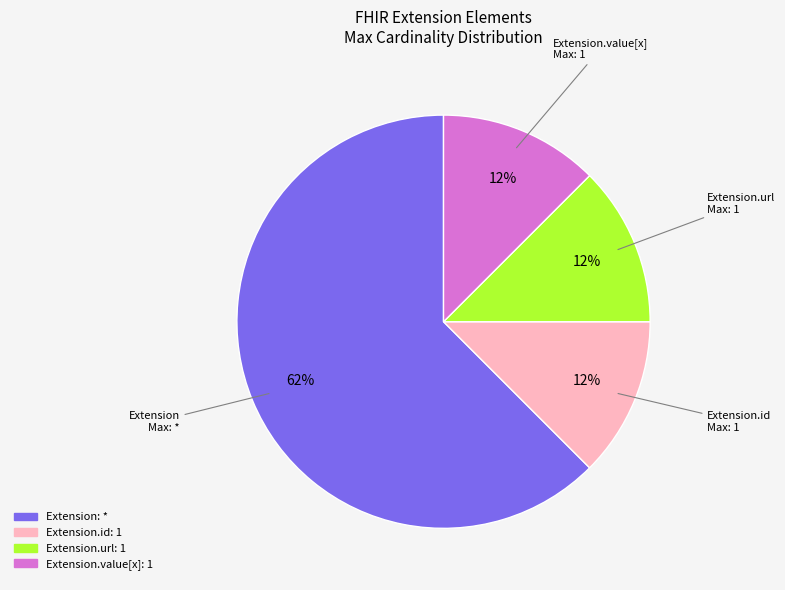

How many slices are in this pie chart?

4